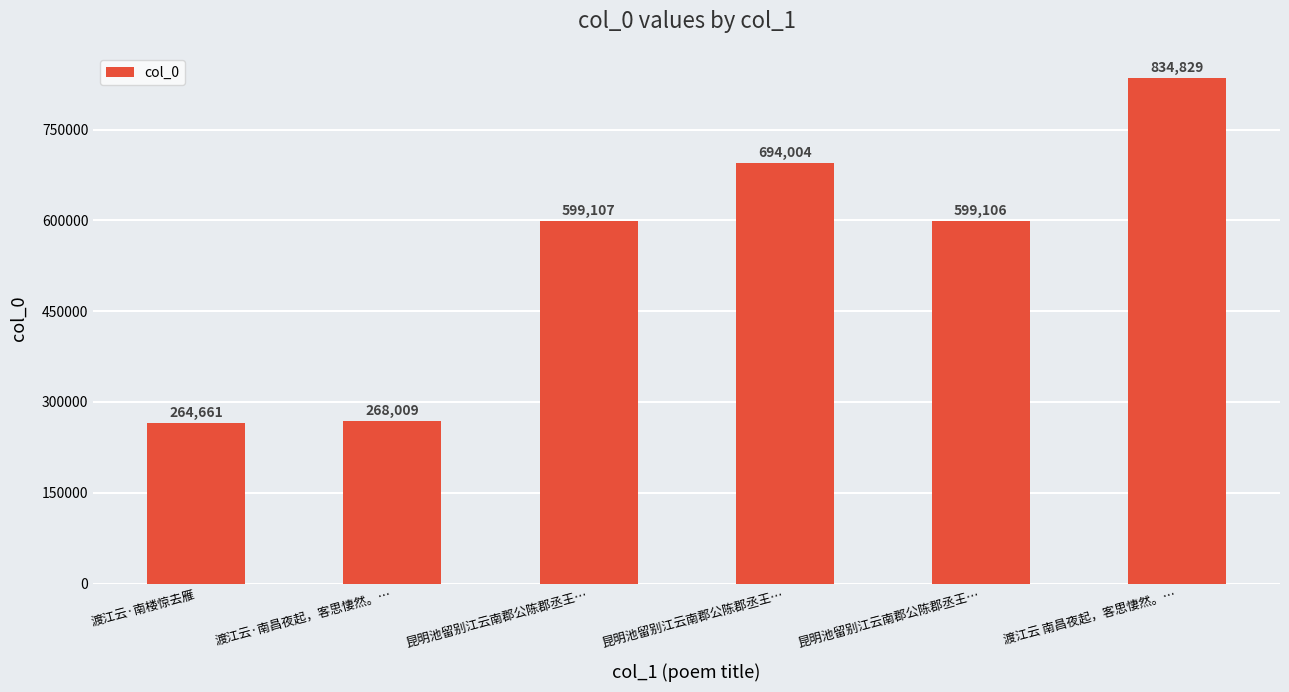

Count the number of categories in the chart.

6